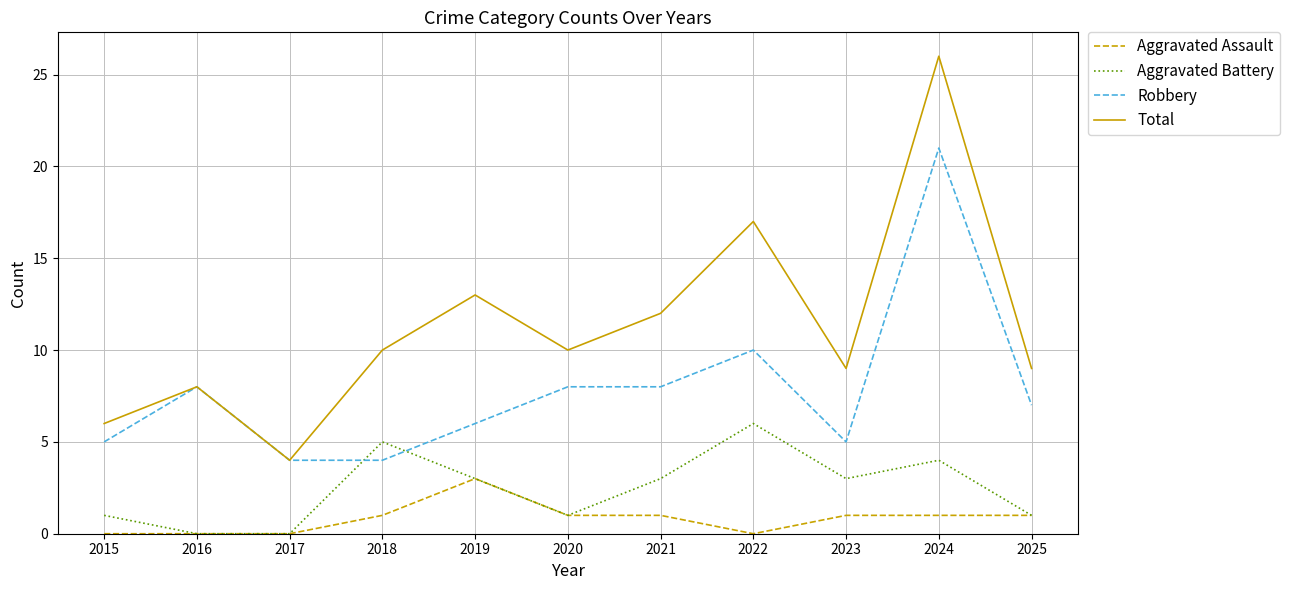

Which series has the widest spread of values?

Total